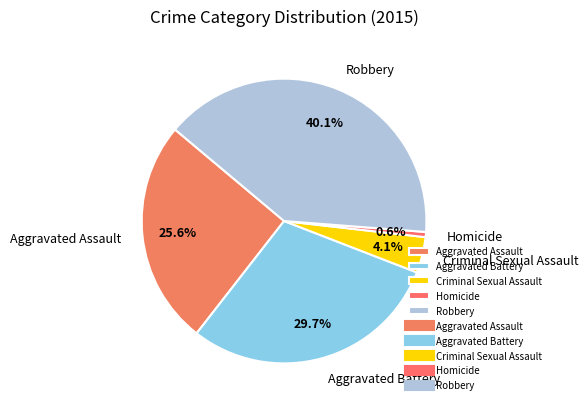

How many segments does this pie chart have?

5